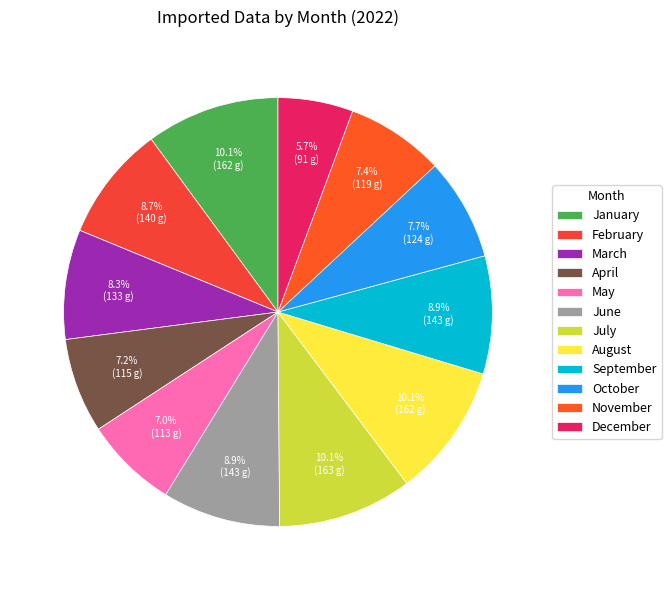

What is the largest slice in the pie chart?

July